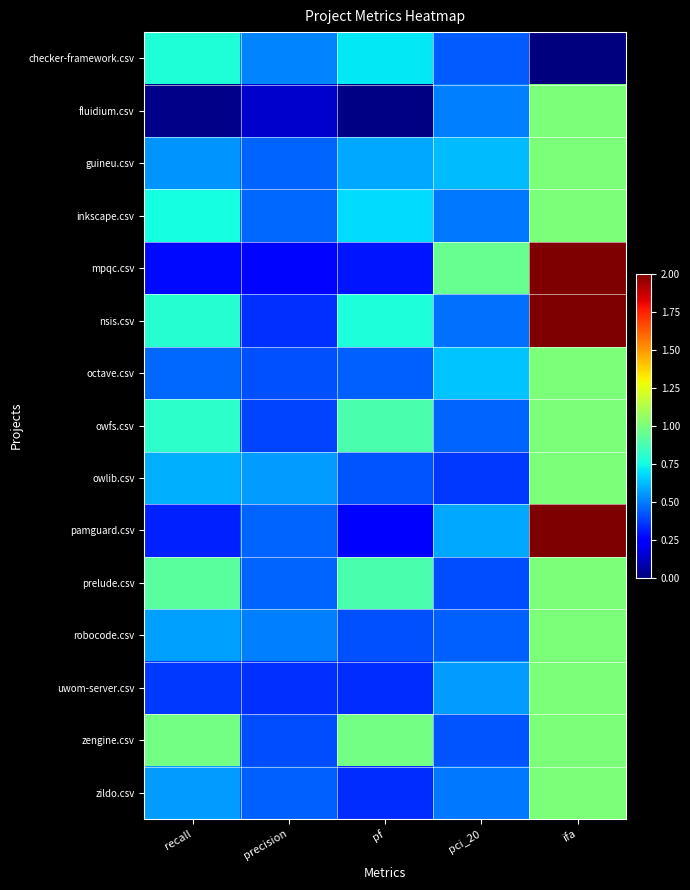

Which has a higher value, recall or pf?

recall